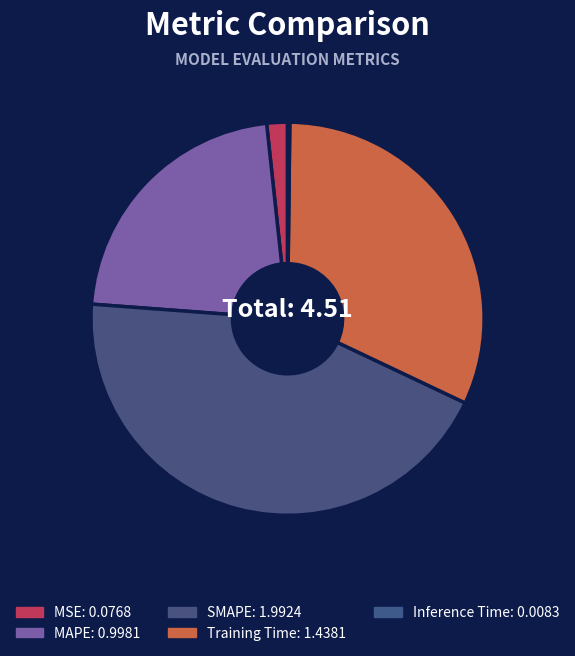

To the nearest percent, what is the combined percentage of MAPE and Training Time?

54%